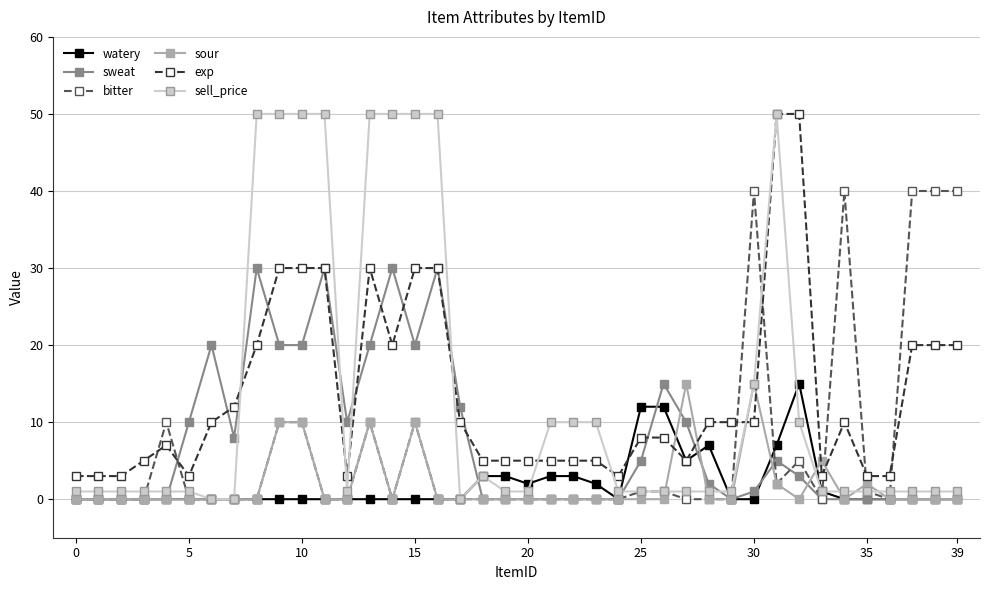

At how many categories does at least one series exceed 46?

10